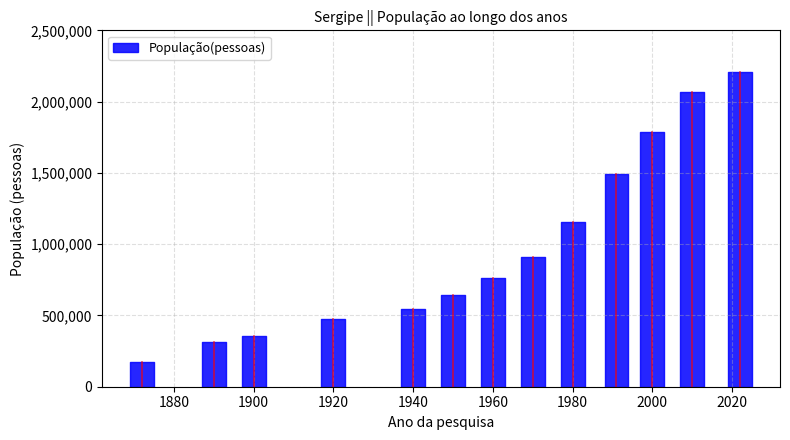

Which has a higher value, 1872 or 1991?

1991